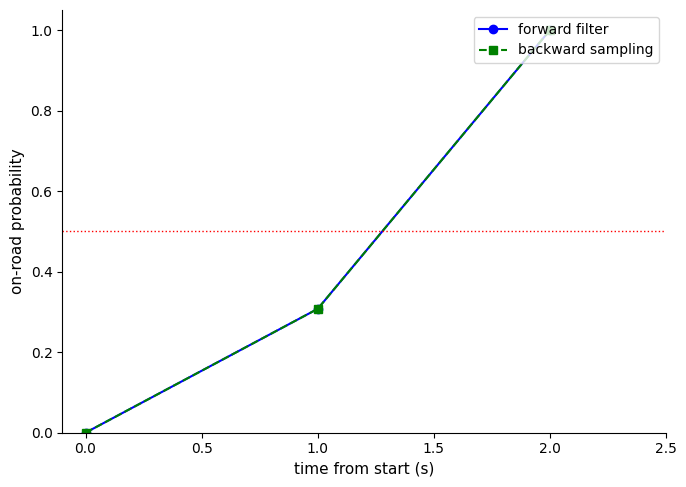

Does the chart have visible grid lines?

No